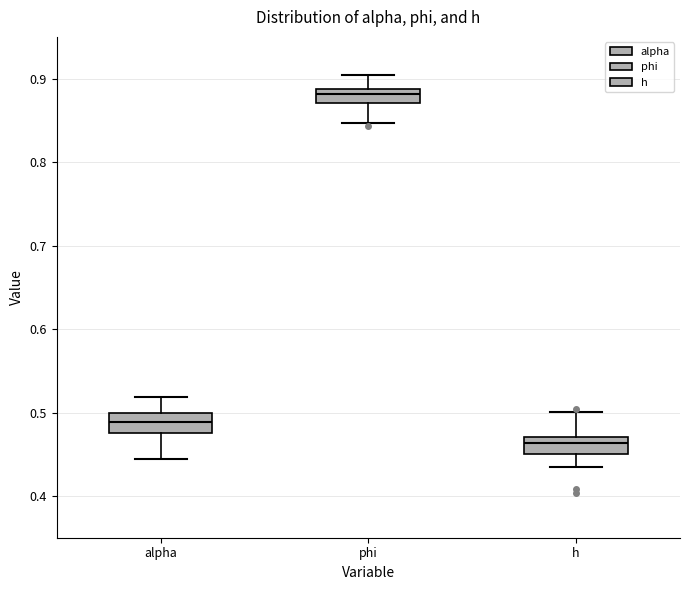

Where does the median line of the box for h sit on the y-axis? The values are not printed on the chart, so give them approximately, as read against the axis.

0.46